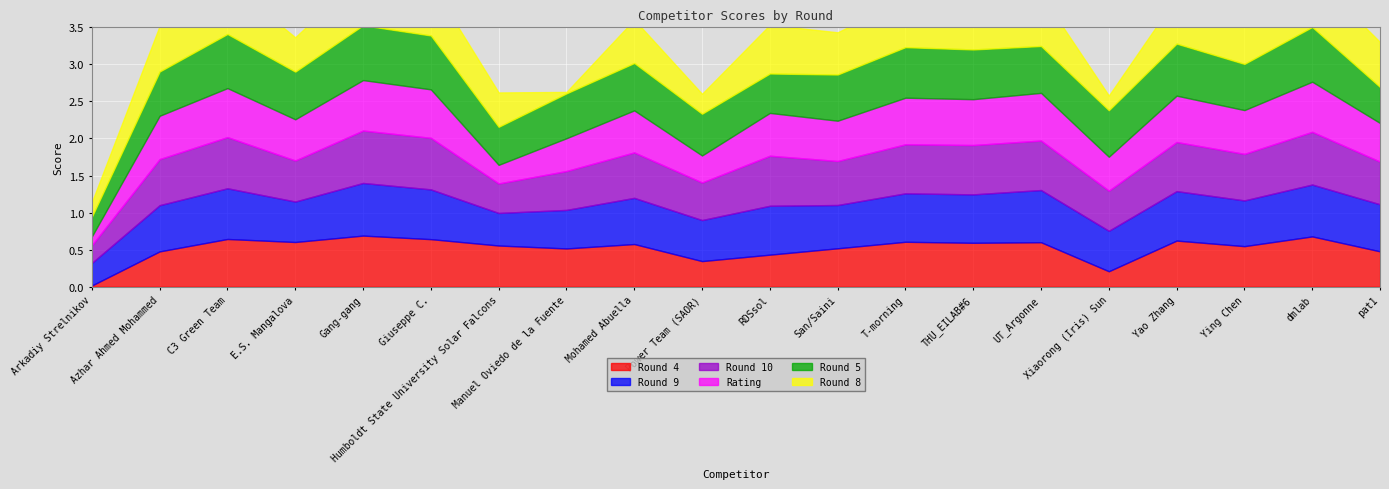

What is the difference between the highest and lowest values at C3 Green Team?

0.1